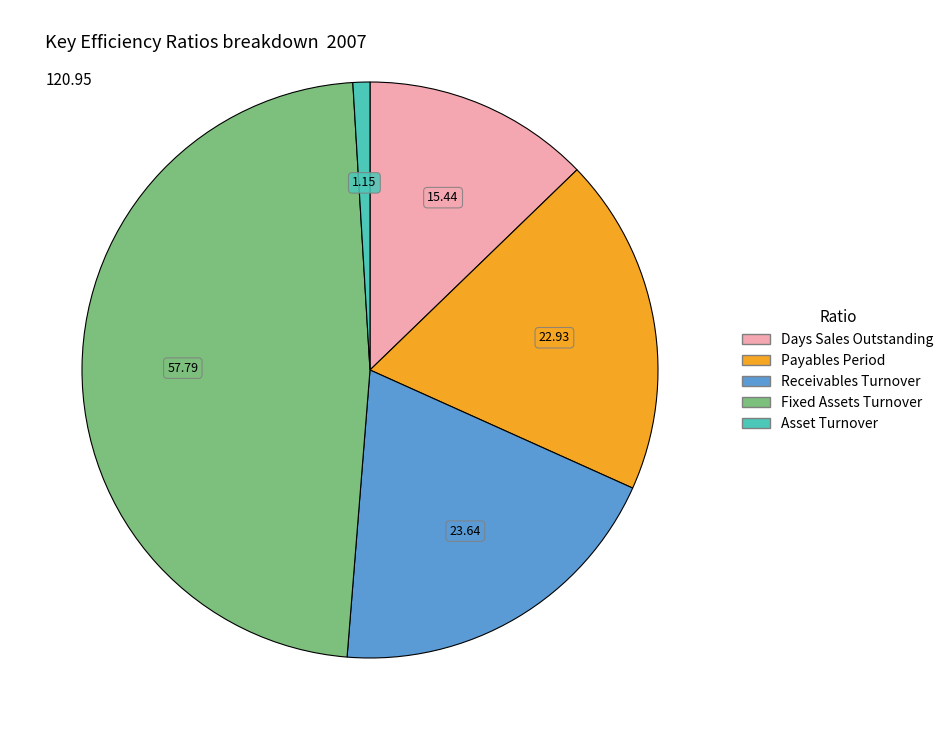

Count the number of slices in the pie.

5